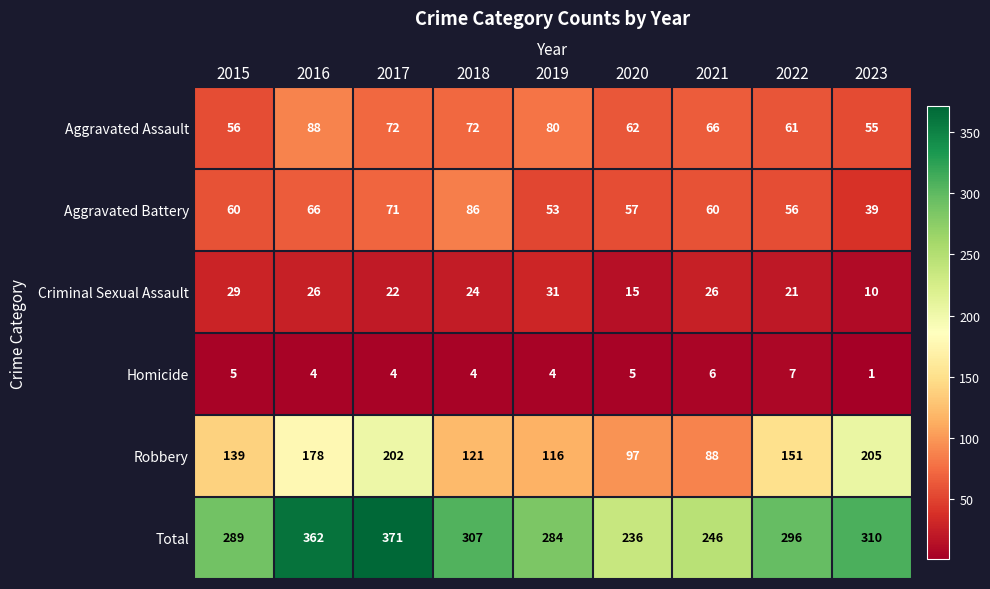

What is the approximate value of Total at 2019, to the nearest 10?

280